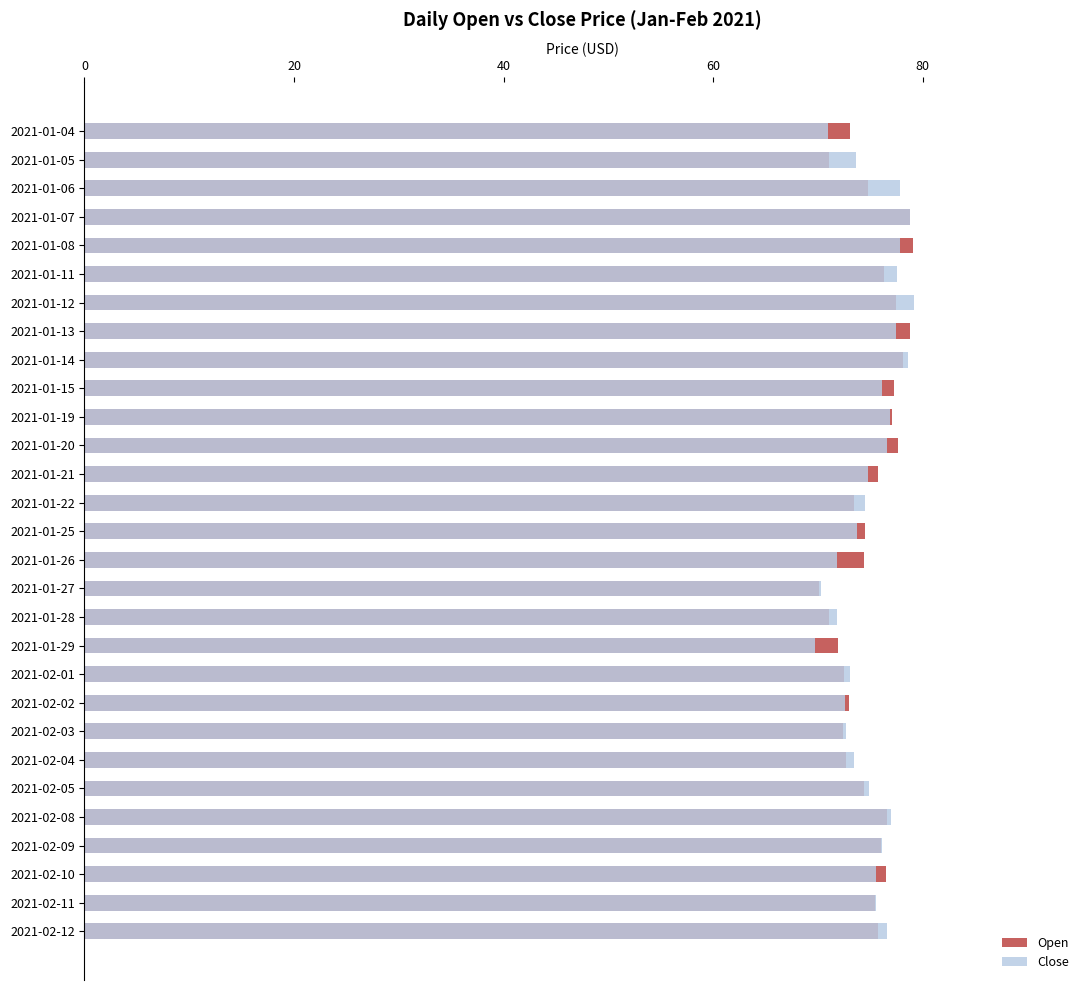

What are all the series names shown in the legend?

Open, Close